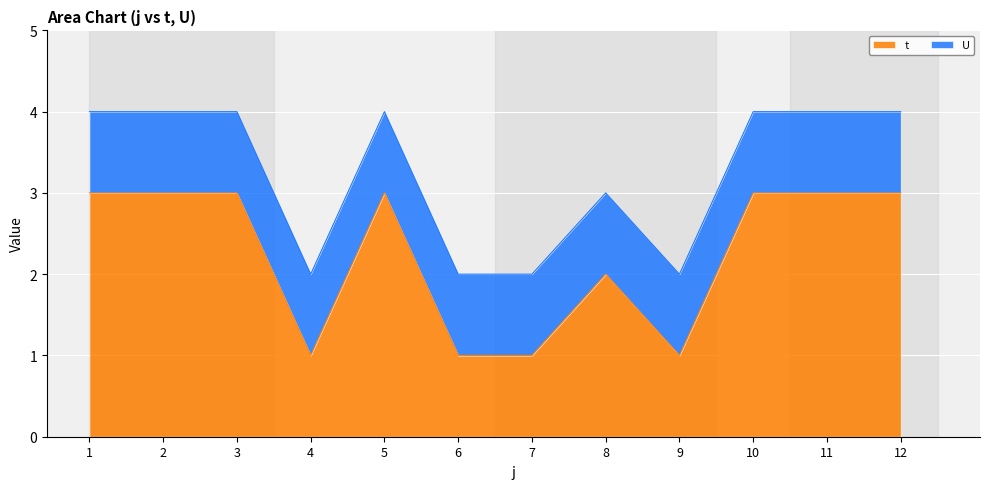

Count the number of categories in the chart.

12